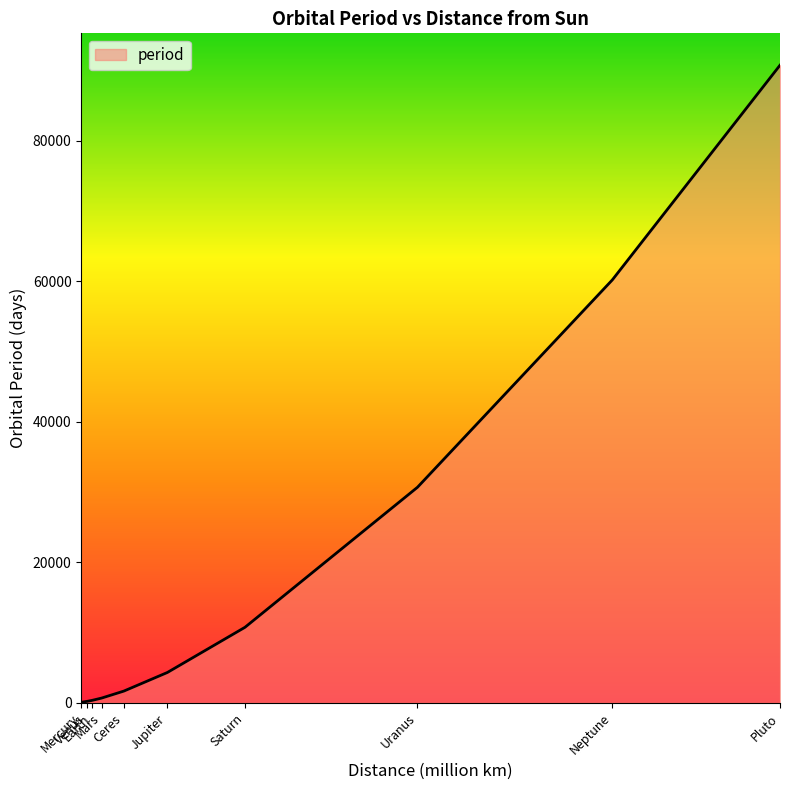

What is the maximum value shown in the chart?

90742.0